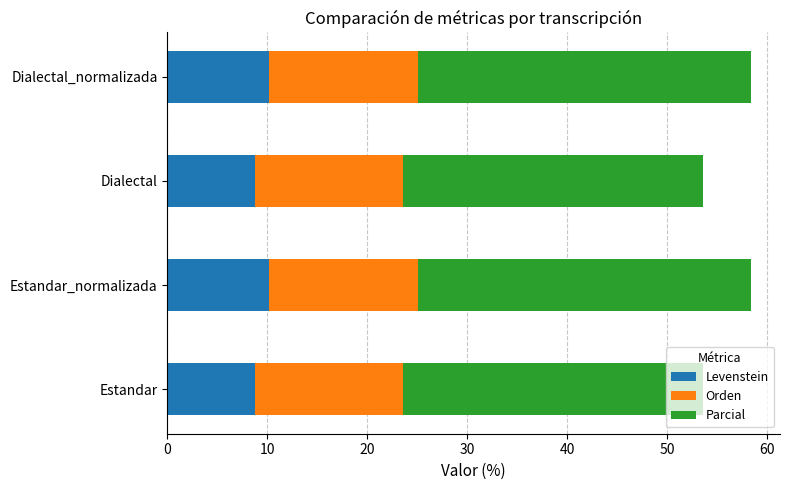

The value of Levenstein at Estandar_normalizada is 3.8. True or false?

False